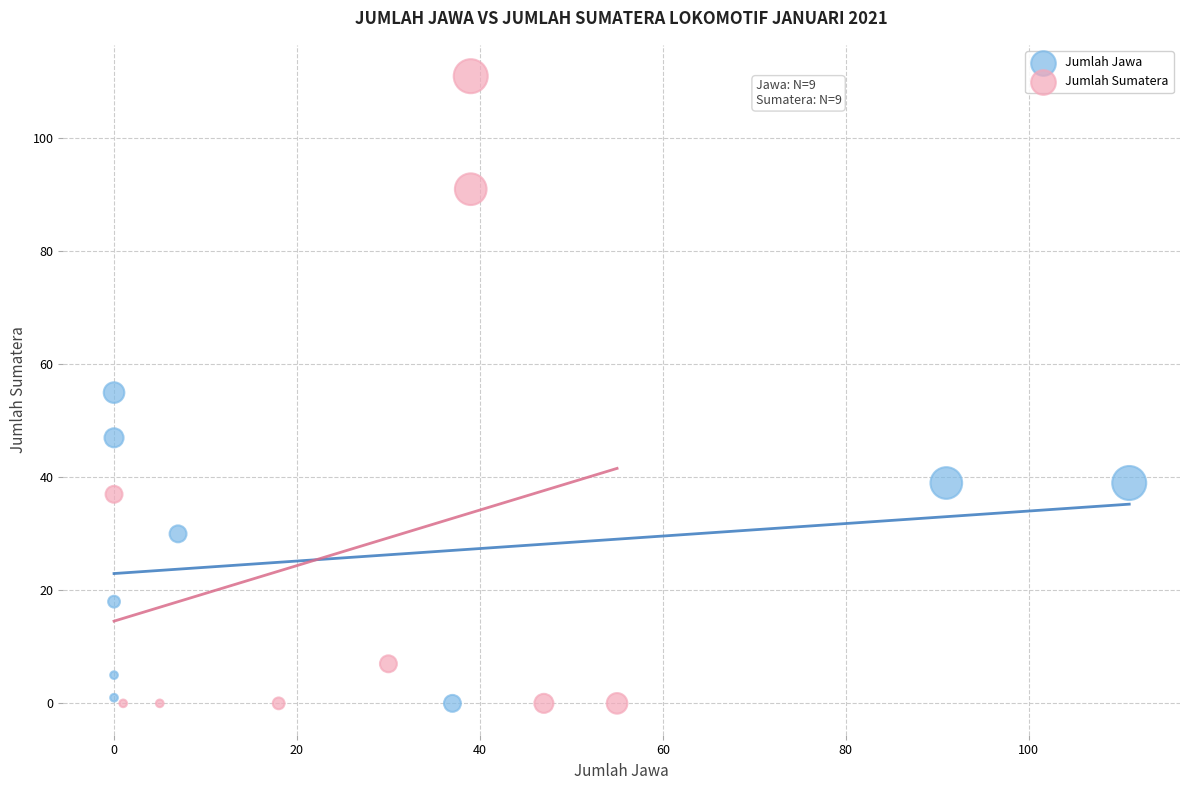

Which series contains the highest Y value?

Jumlah Sumatera